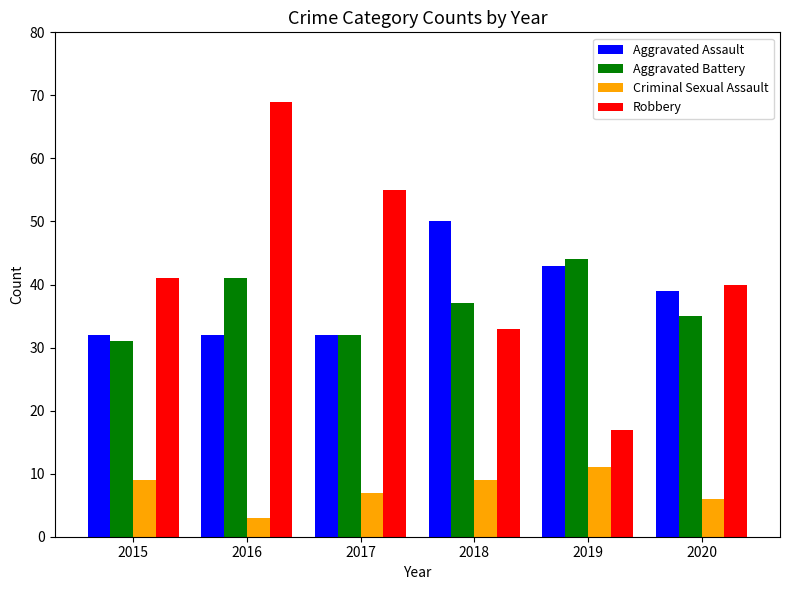

What are all the series names shown in the legend?

Aggravated Assault, Aggravated Battery, Criminal Sexual Assault, Robbery